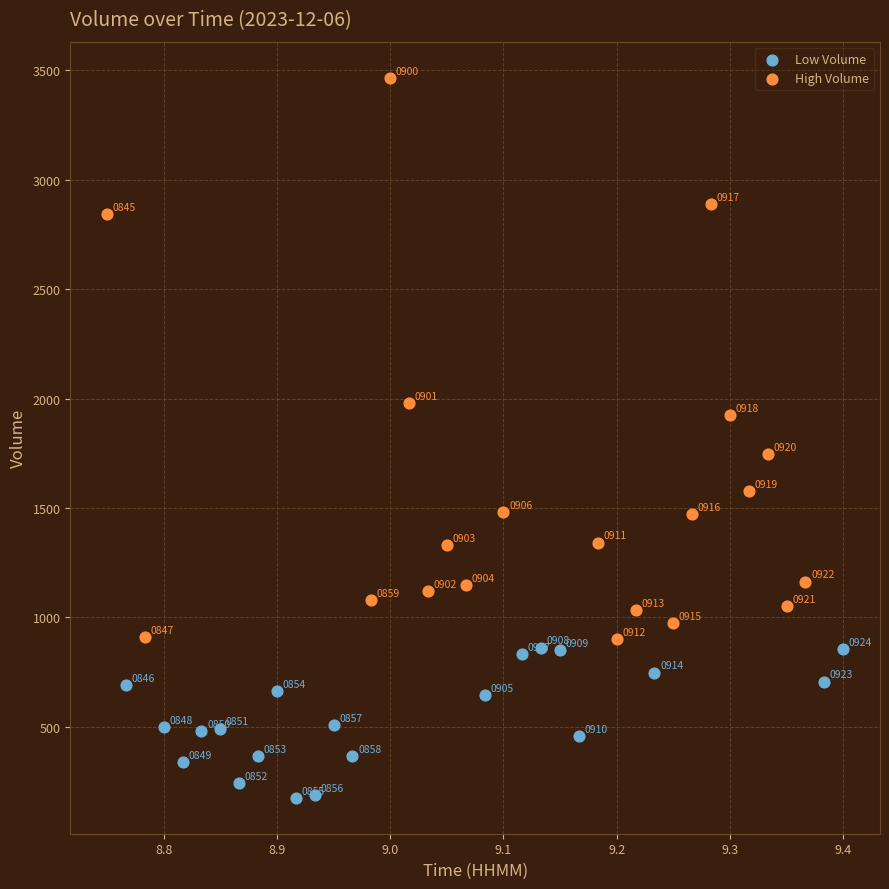

Which series reaches the maximum Y coordinate?

High Volume